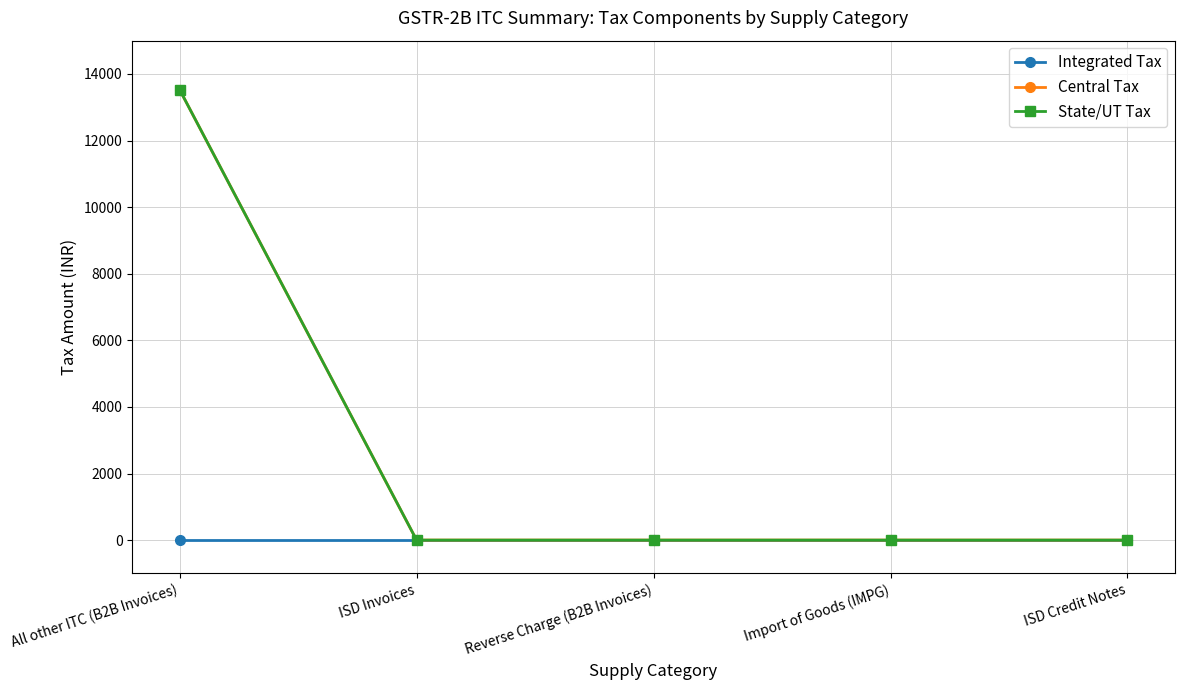

Where is Integrated Tax nearest to the value 0?

All other ITC (B2B Invoices)